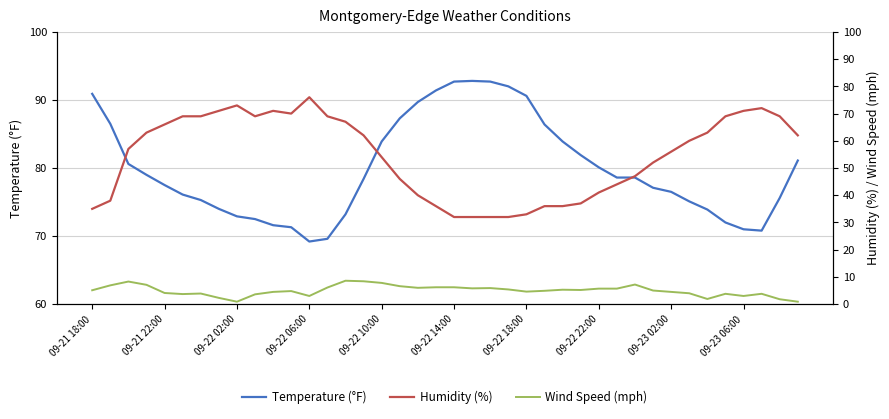

Does the chart display data point markers on the line(s)?

No